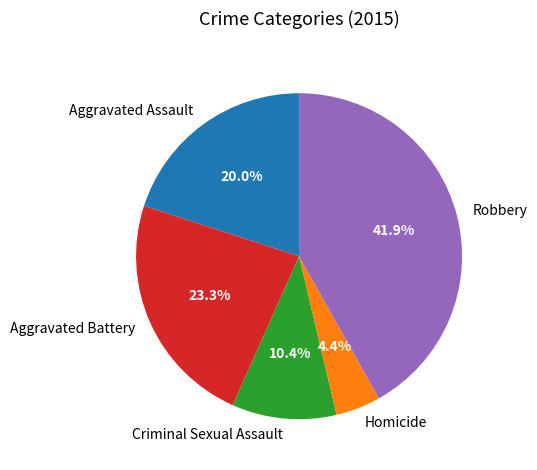

How many segments does this pie chart have?

5